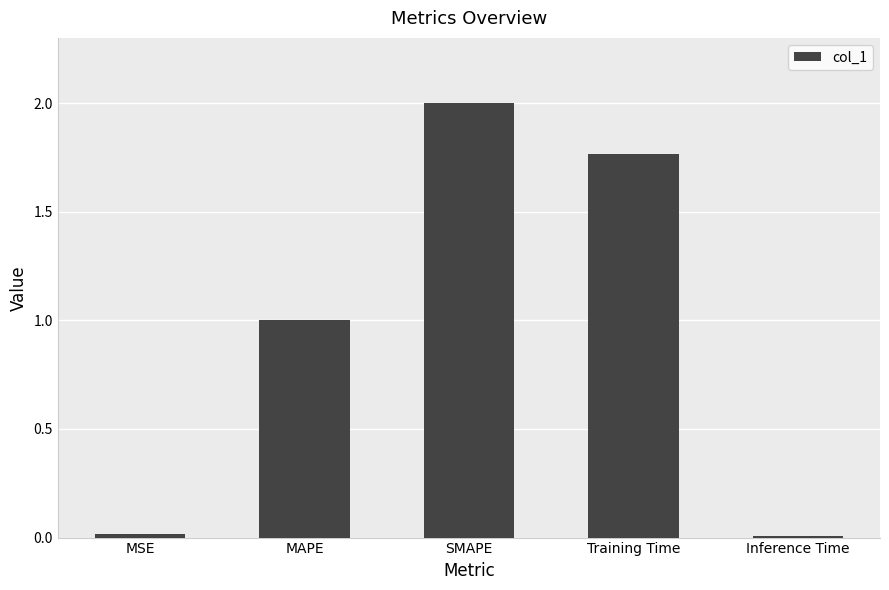

Which category has the highest value across all series?

SMAPE